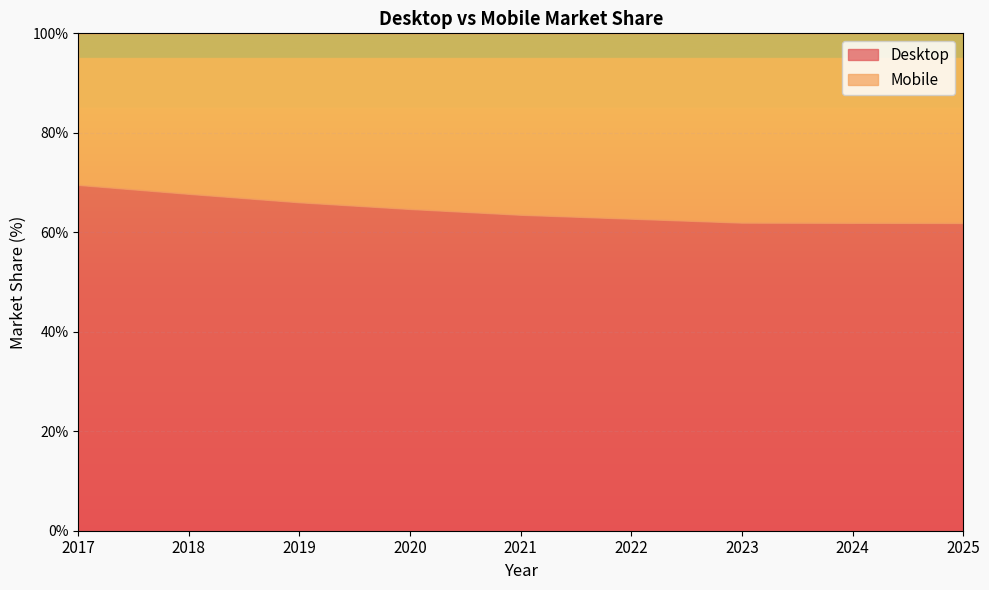

Where does the Mobile series first go above 36?

2021